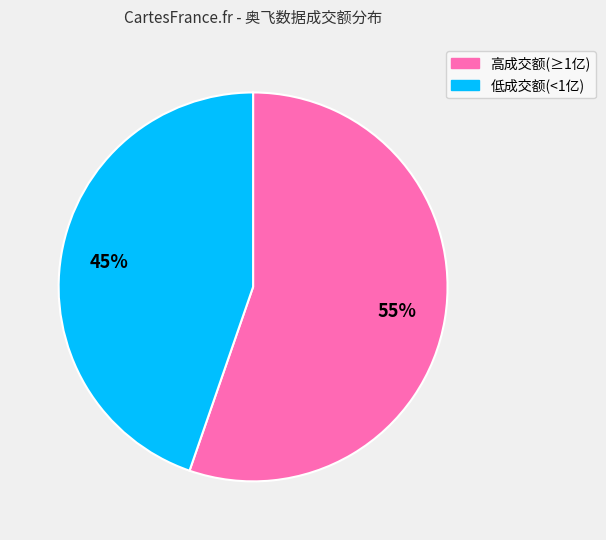

Is there a majority slice in this chart?

Yes